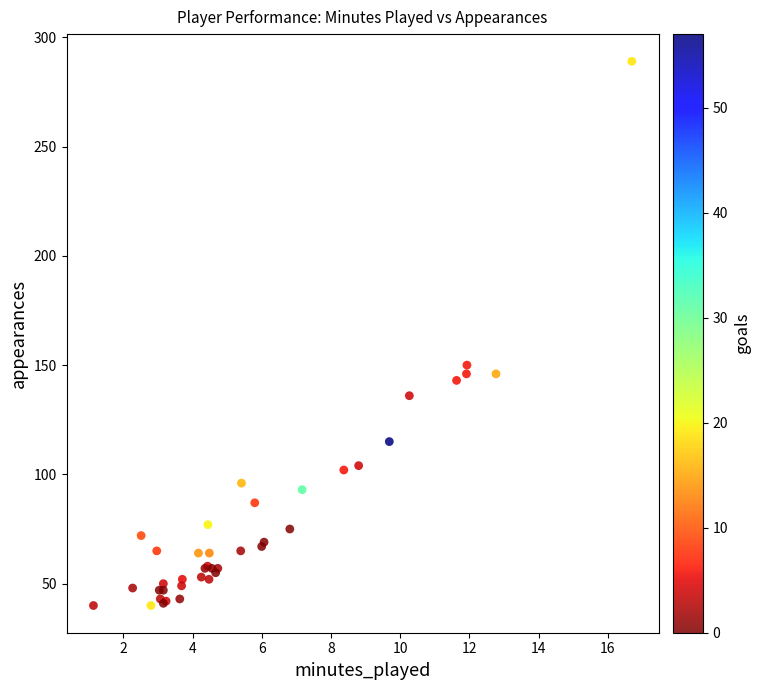

What Y value in the scatter plot is closest to 164?

150